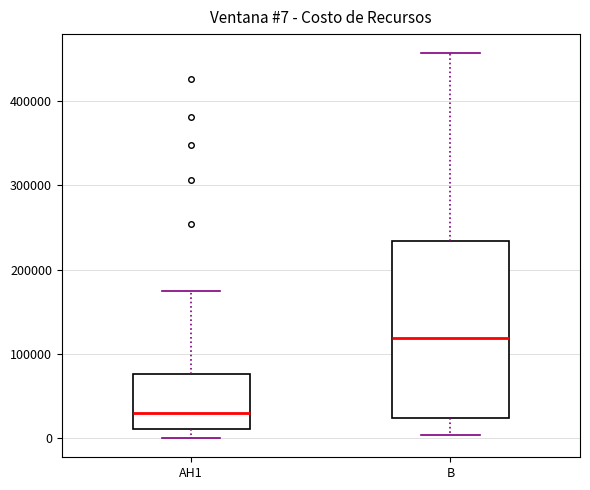

Comparing the boxes themselves (not the whiskers), which one is the tallest?

B